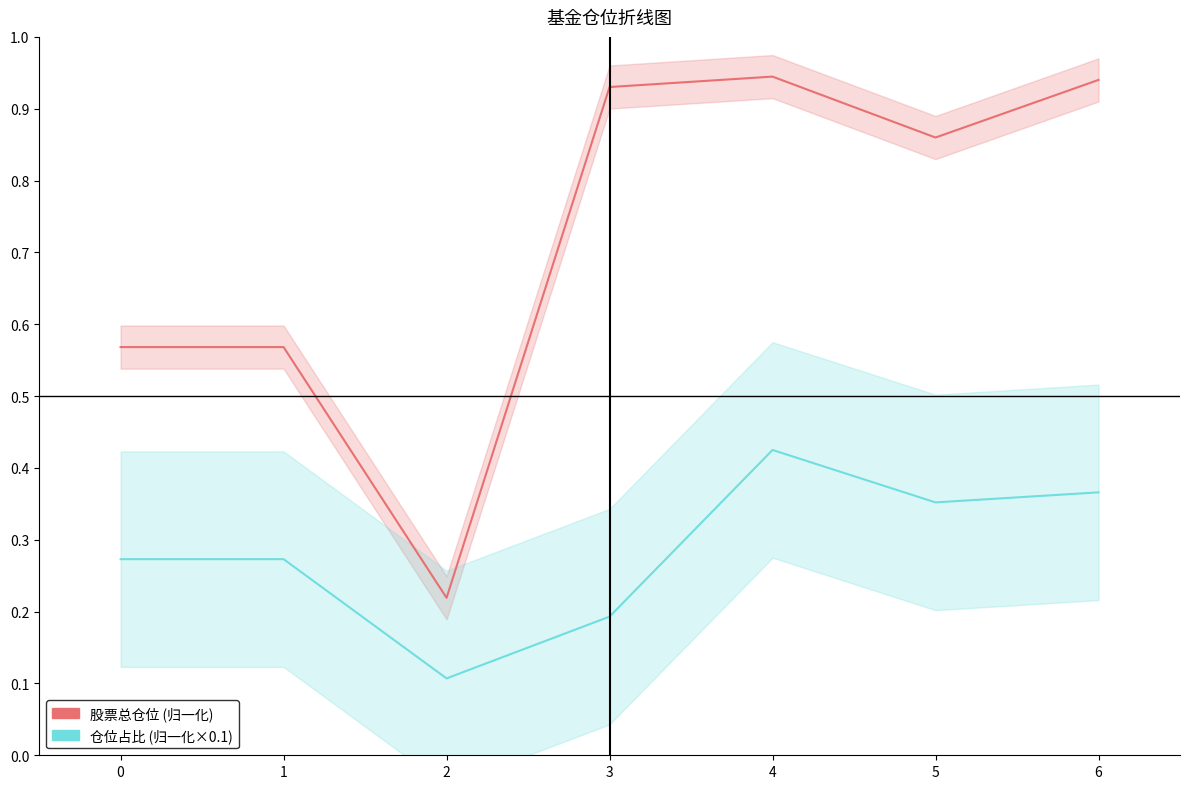

Reading left to right, list all the values displayed in this chart.

股票总仓位: 0=0.6	1=0.6	2=0.2	3=0.9	4=0.9	5=0.9	6=0.9
仓位占比: 0=0.3	1=0.3	2=0.1	3=0.2	4=0.4	5=0.4	6=0.4